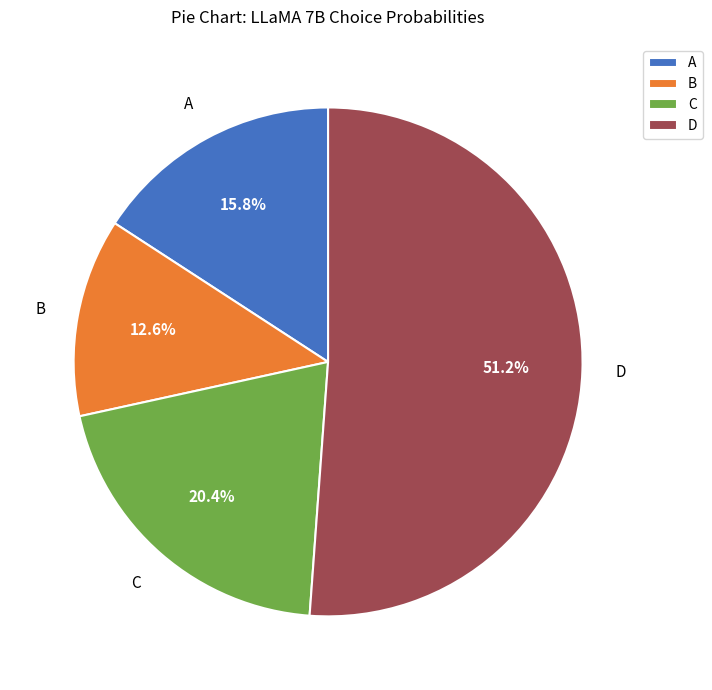

What is the largest slice in the pie chart?

D